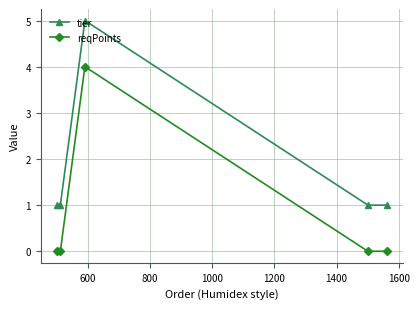

True or false: reqPoints and tier cross at least once.

False